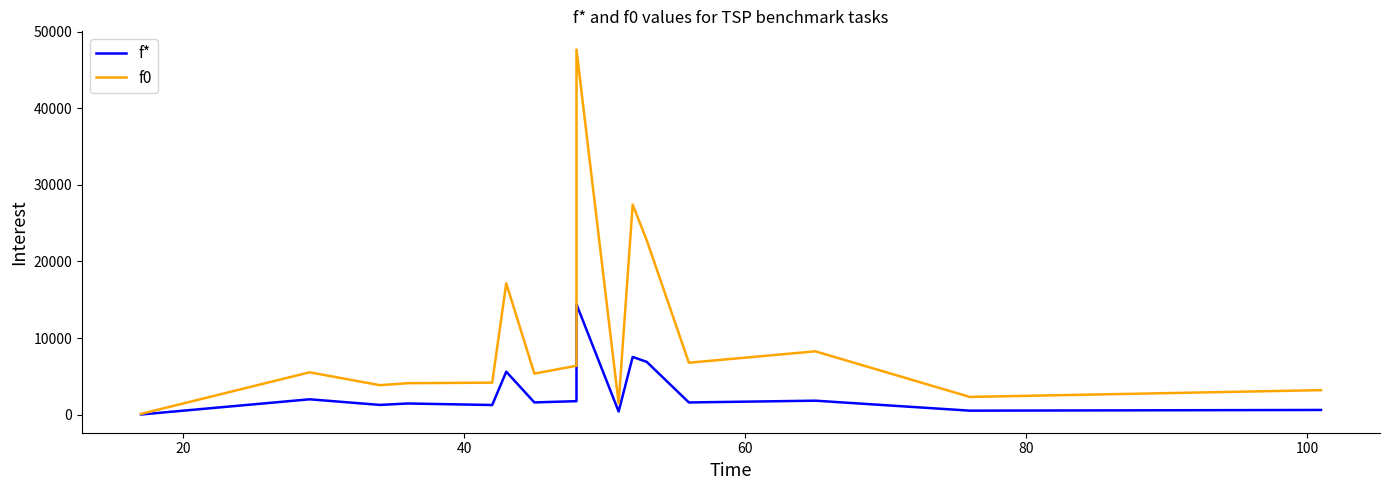

True or false: f0 has a value of 8374.7 at 20.

False